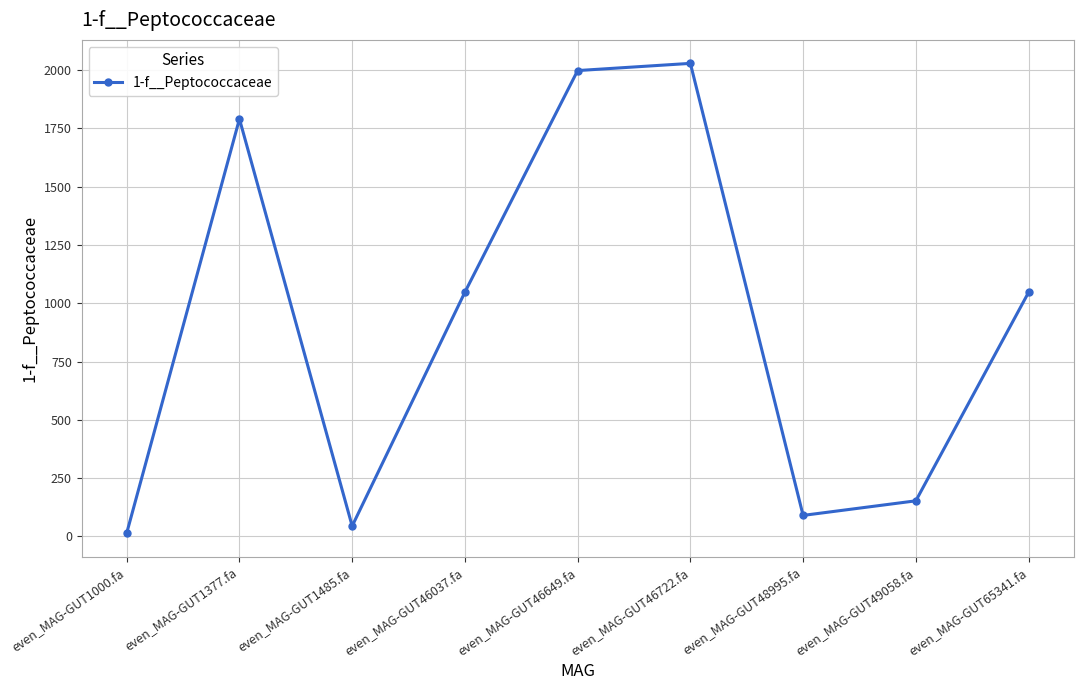

What is the ratio of the value at even_MAG-GUT46722.fa to the value at even_MAG-GUT65341.fa?

1.9